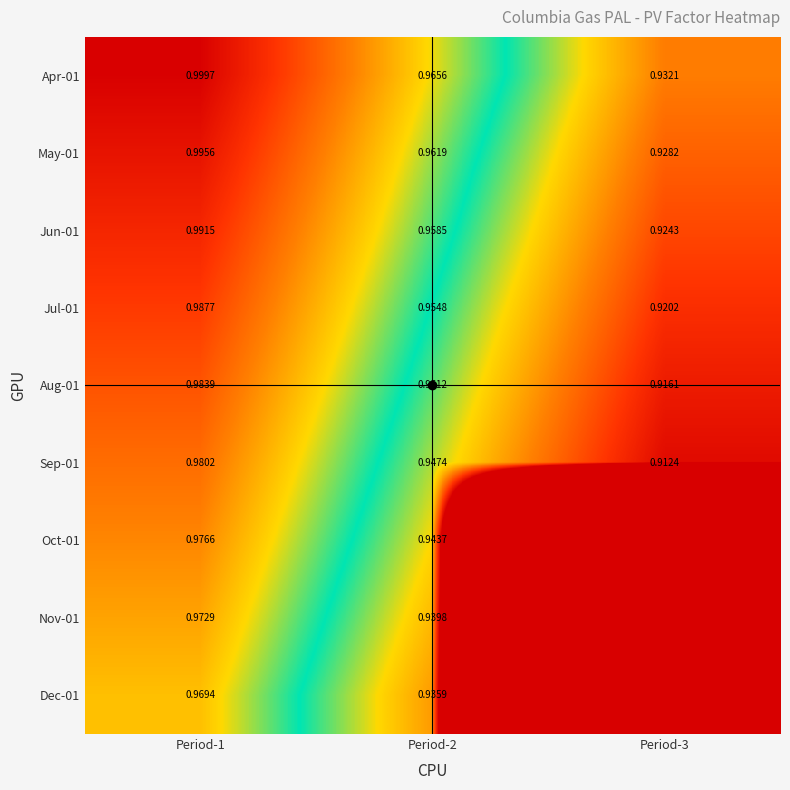

Rank the categories by Apr-01 value from highest to lowest.

Period-1, Period-2, Period-3